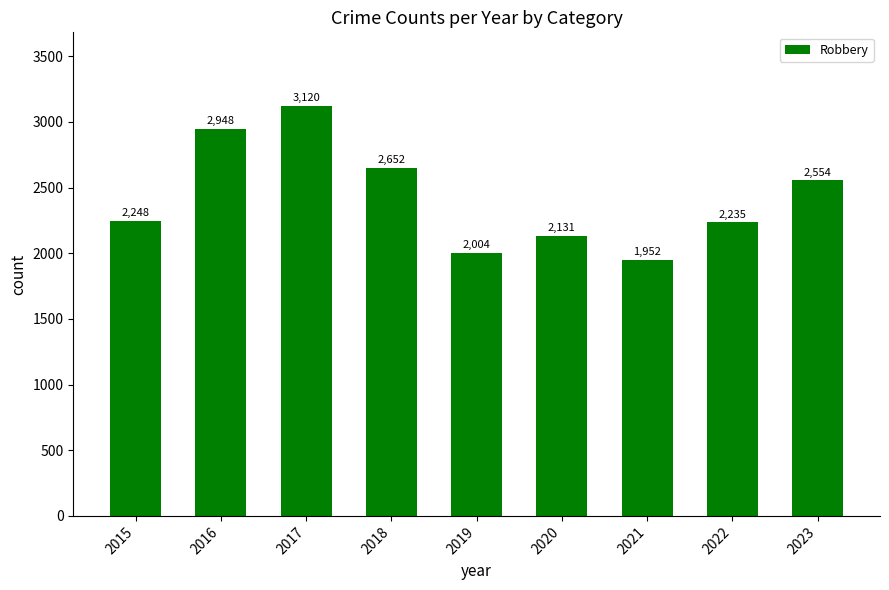

What is the sum of all values?

21844